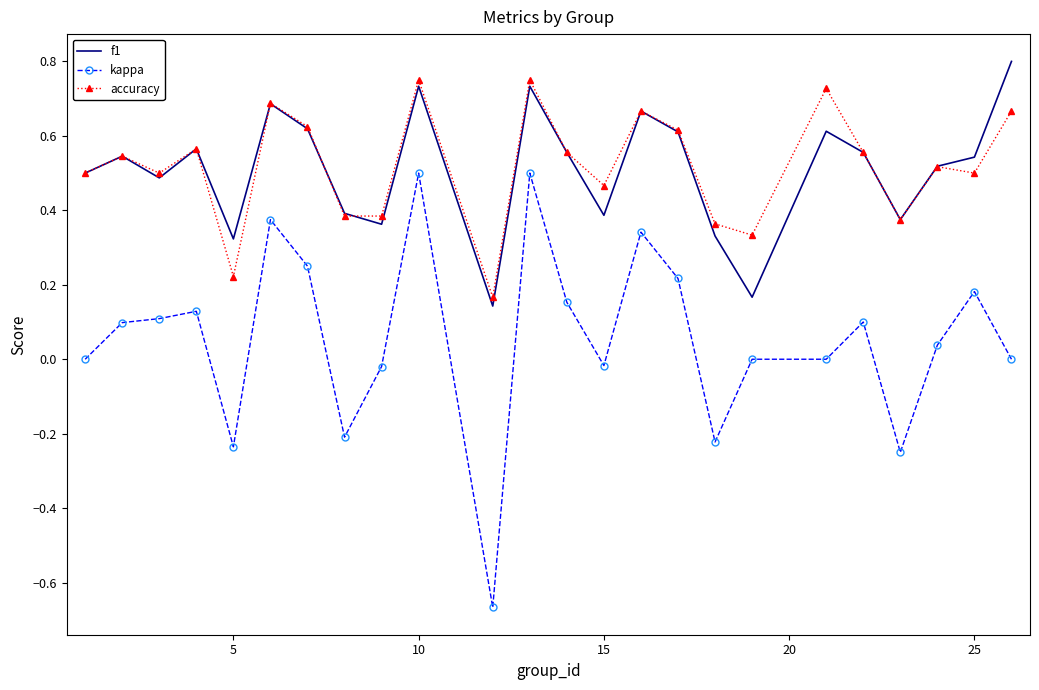

In f1, how many points are higher than both neighbors (excluding endpoints)?

7